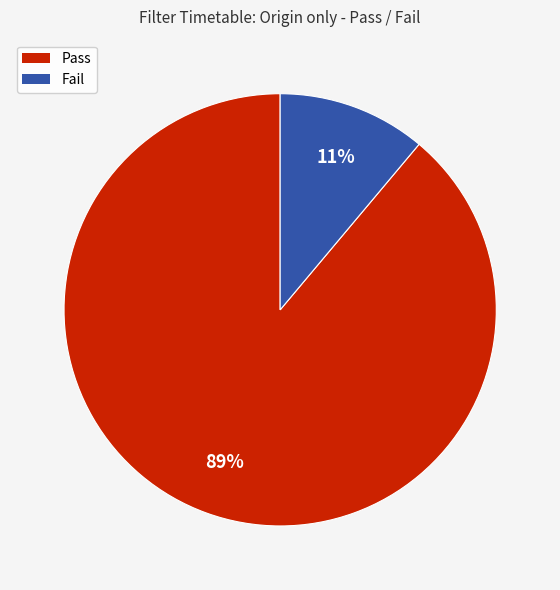

Do Pass and Fail together represent more than half of the pie?

Yes